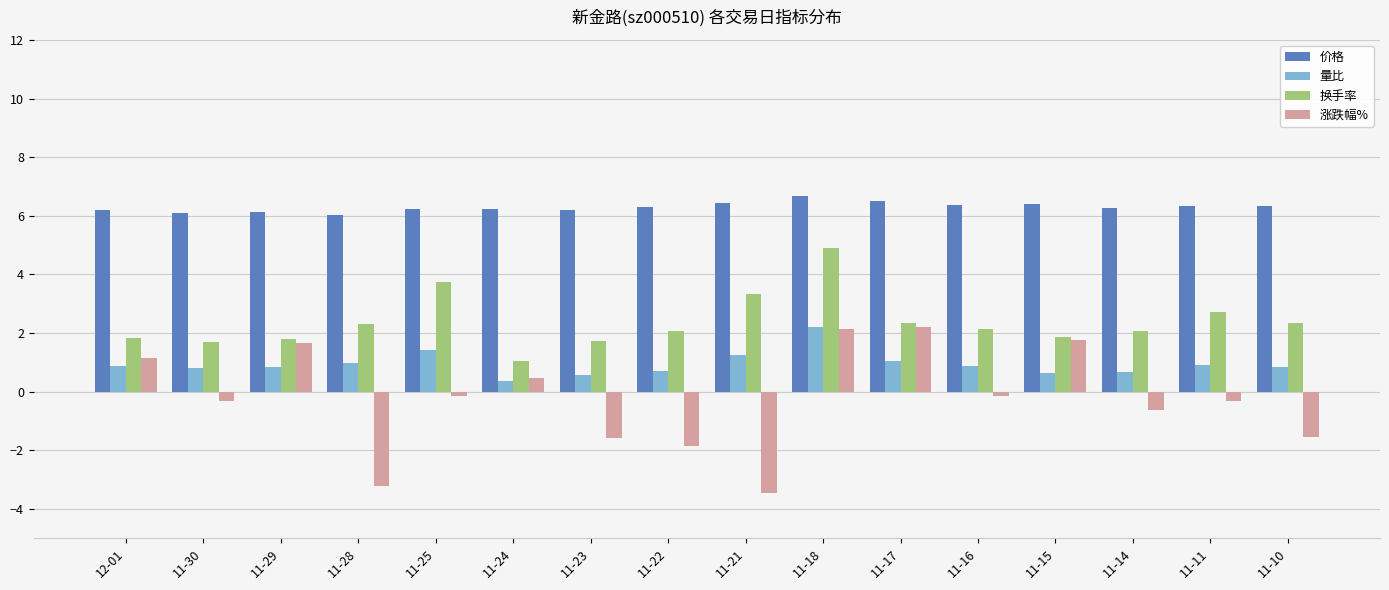

What is the sum of all 价格 values?

100.8